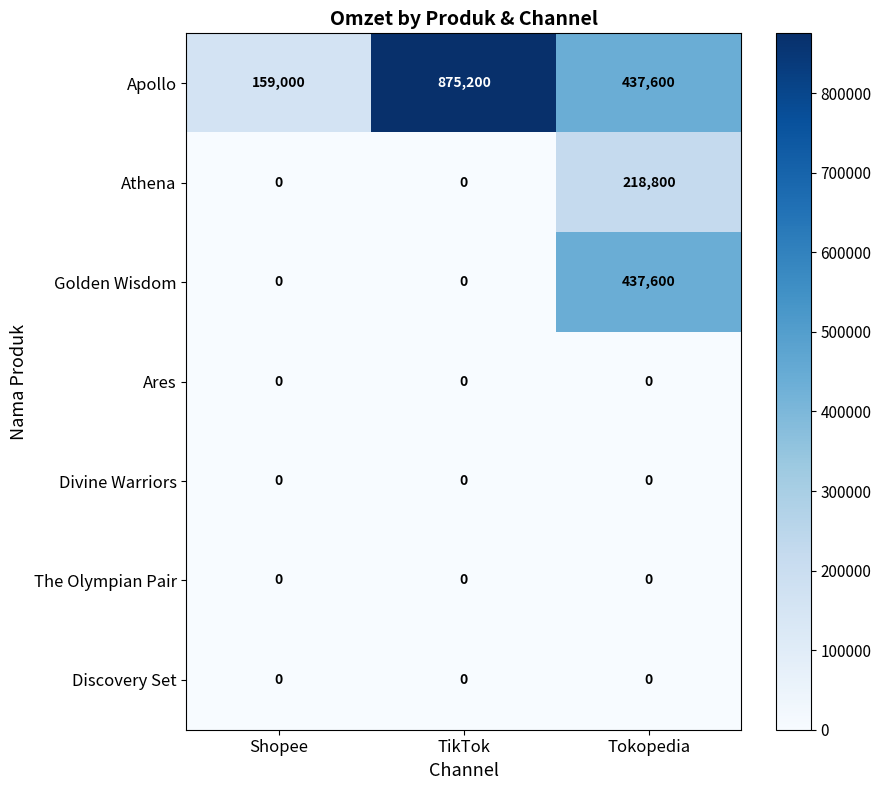

Which category has the highest value across all series?

TikTok